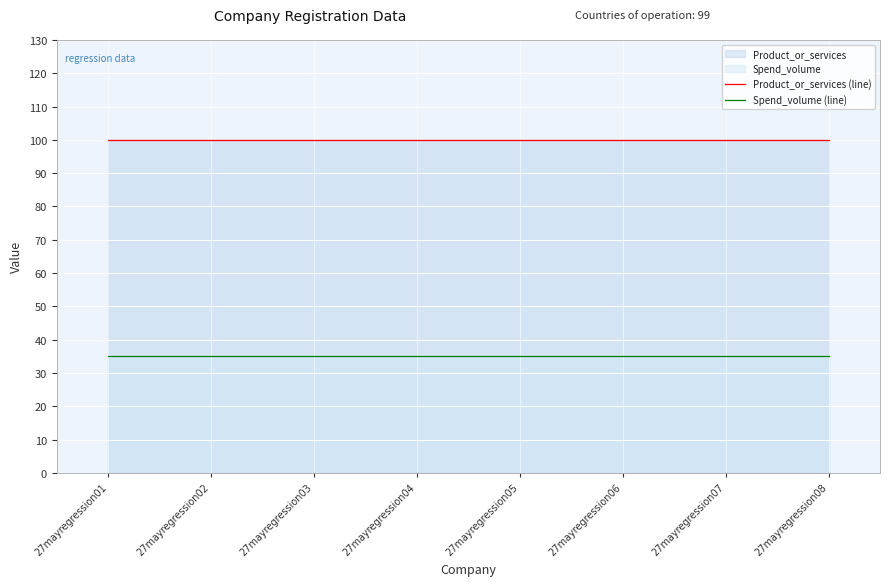

What is the total value across all series at 27mayregression03?

135